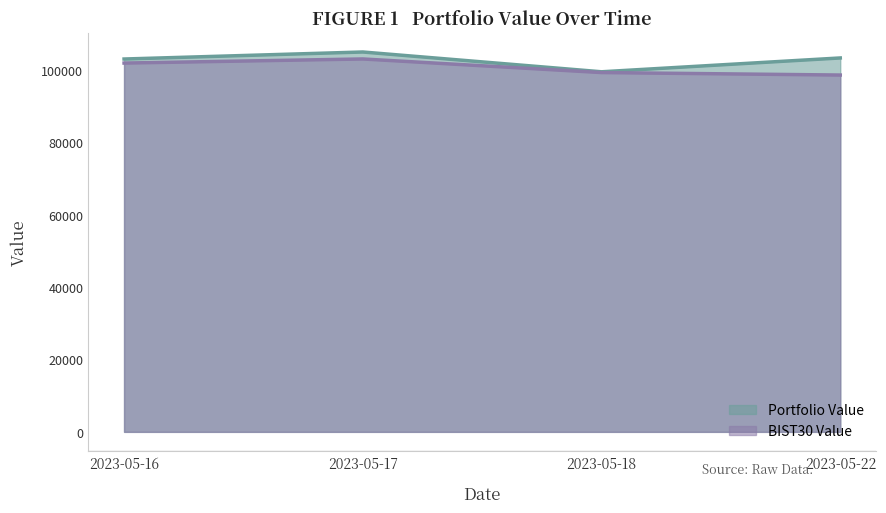

Which label corresponds to the smallest value in the chart?

2023-05-22